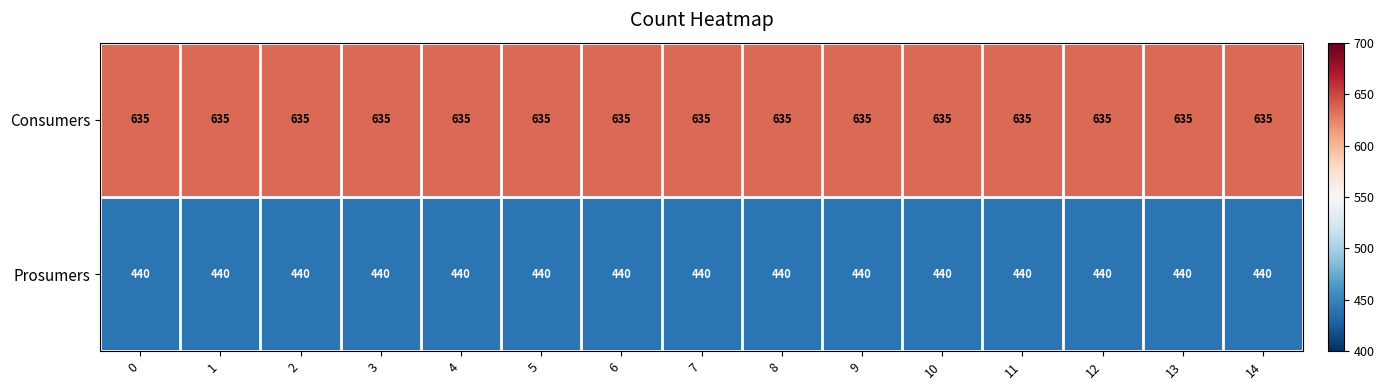

At 13, list the series in order from smallest to largest.

Prosumers, Consumers